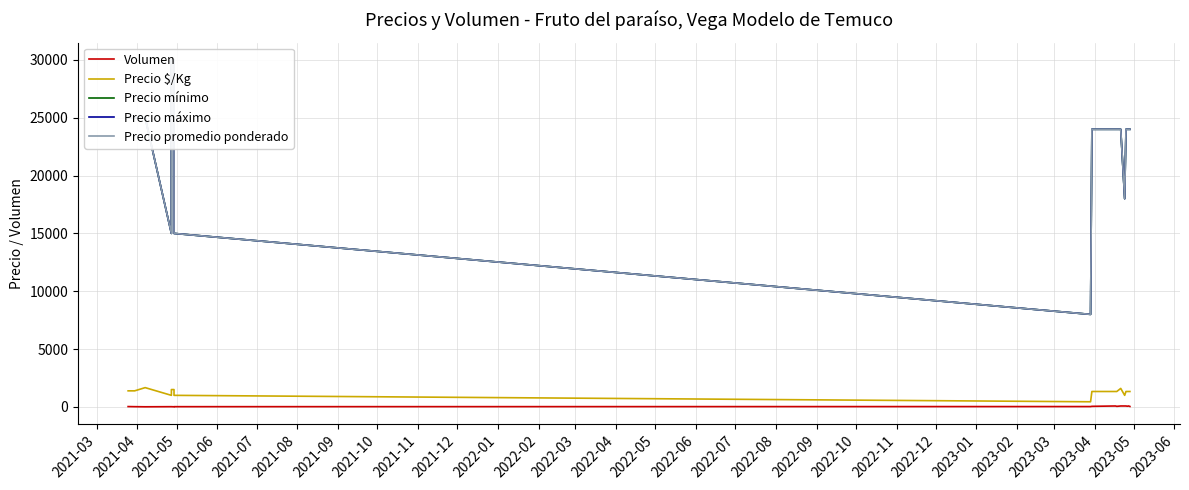

Is it true that Precio máximo equals 25000 at 2021-04?

True